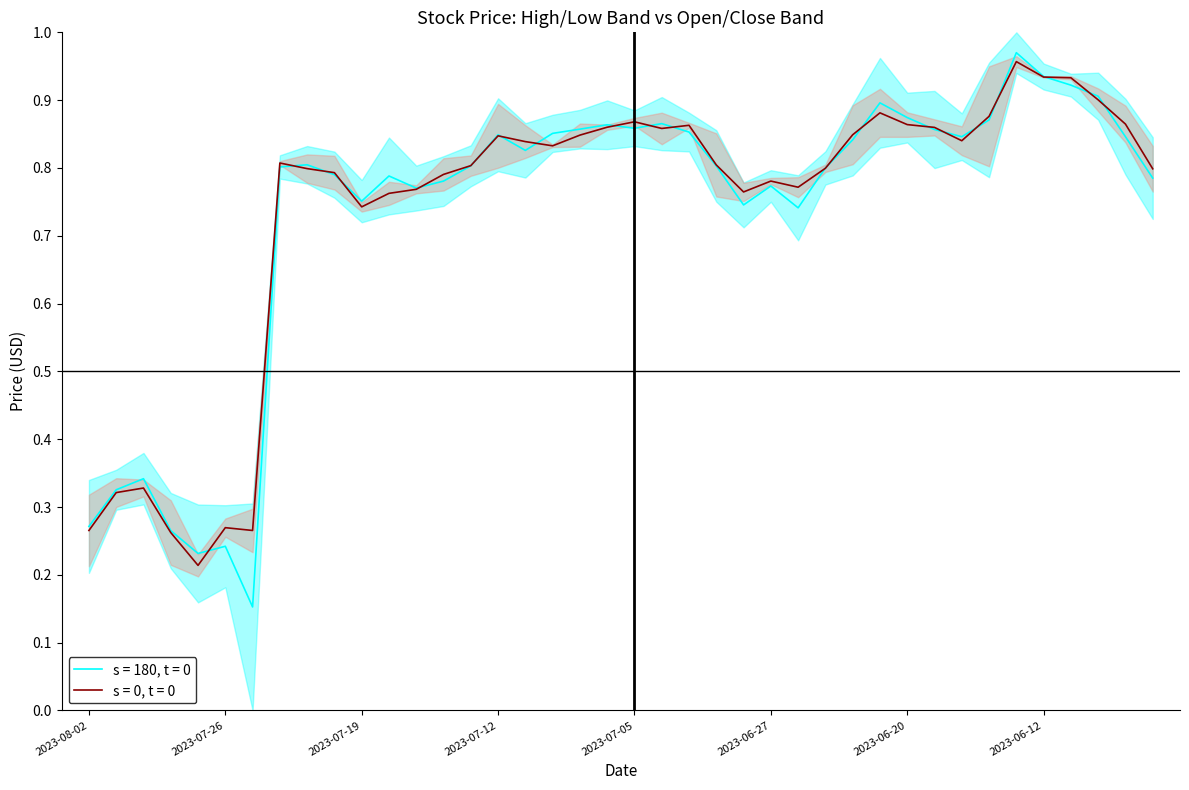

What position from the left is 8?

9